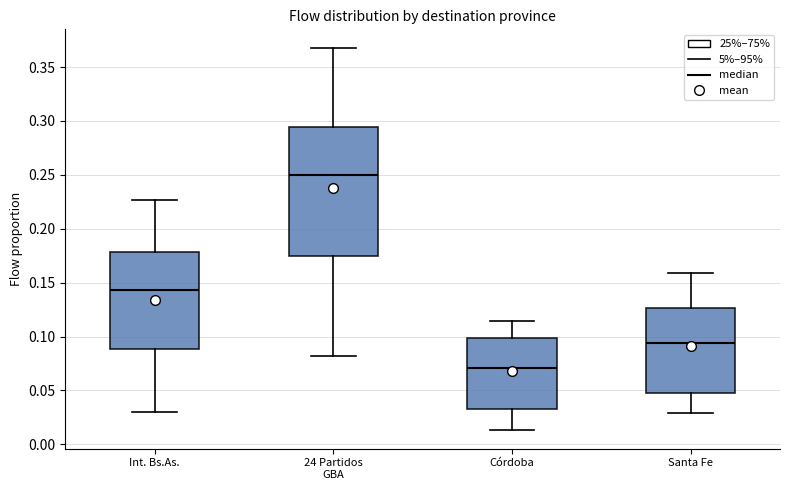

Which box's median line is the lowest?

Córdoba